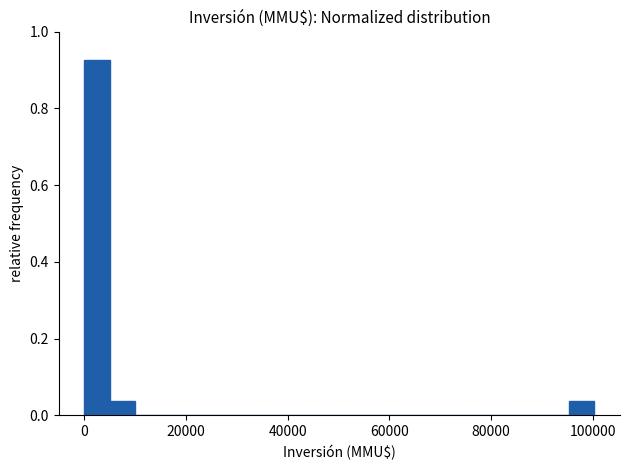

Around what value on the x-axis is the tallest bar? Give the approximate position of its centre, as read against the axis.

2000